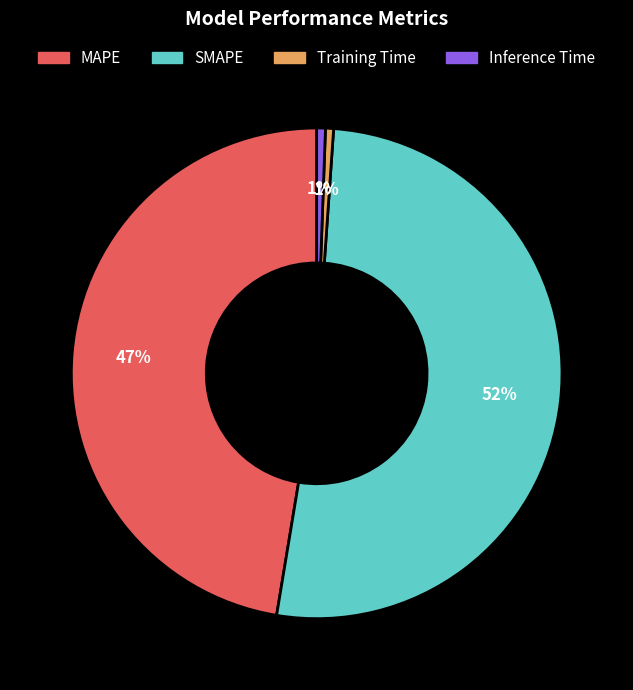

Which has a higher value, SMAPE or Inference Time?

SMAPE